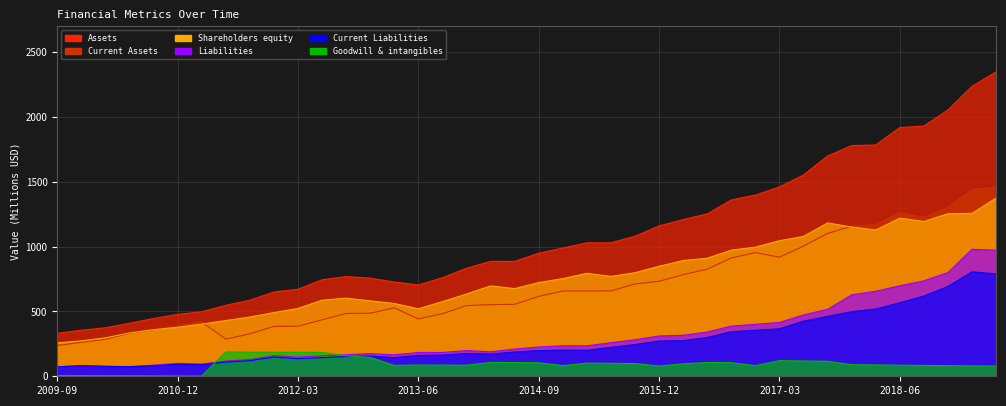

Which label corresponds to the smallest value in the chart?

2011-03-31